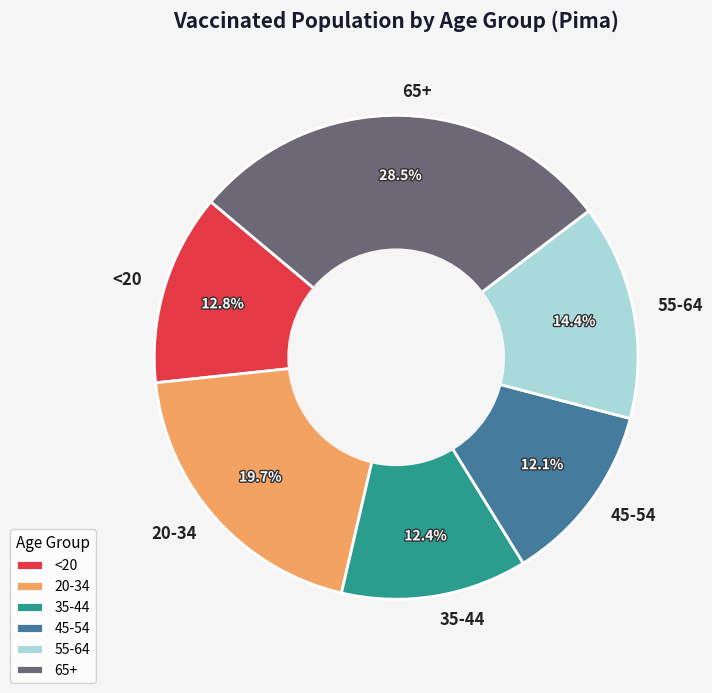

True or false: <20 accounts for 20% of the total.

False